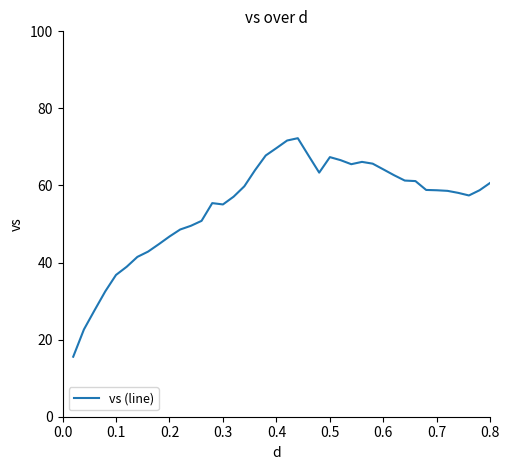

How many lines are shown in the chart?

1